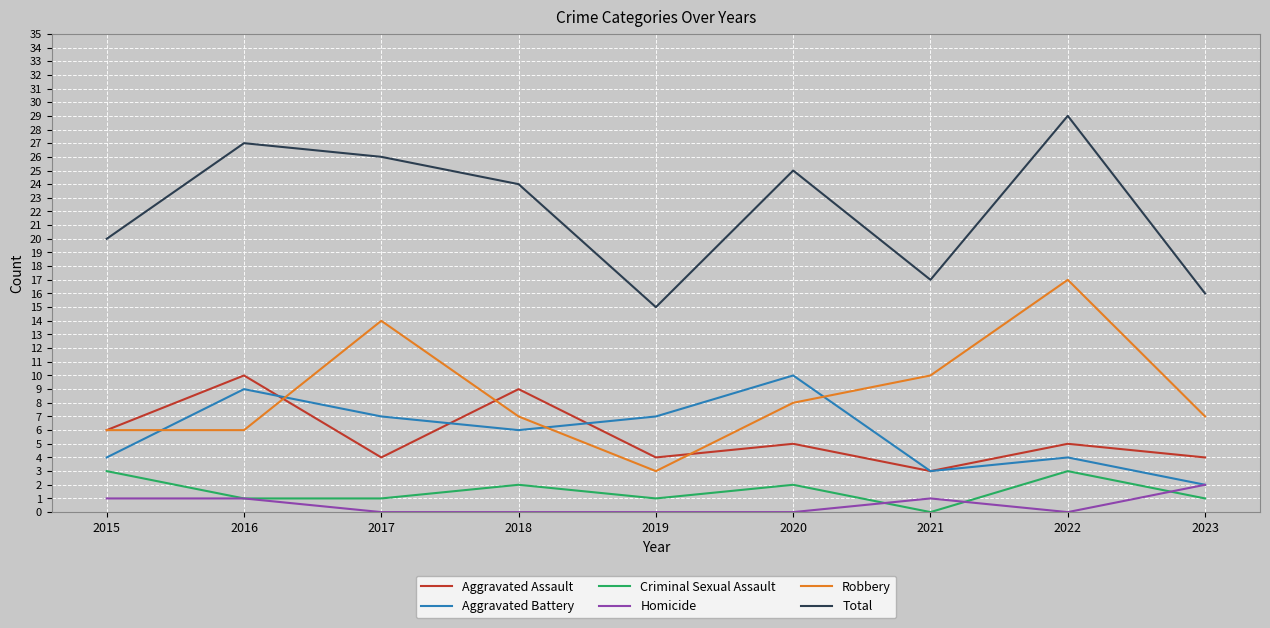

Count the Aggravated Battery values in the range 4 to 7.

5